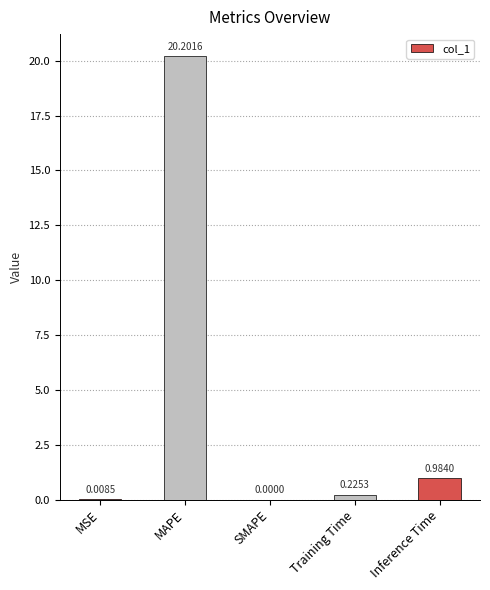

Are the bars grouped side by side (vs. stacked)?

No